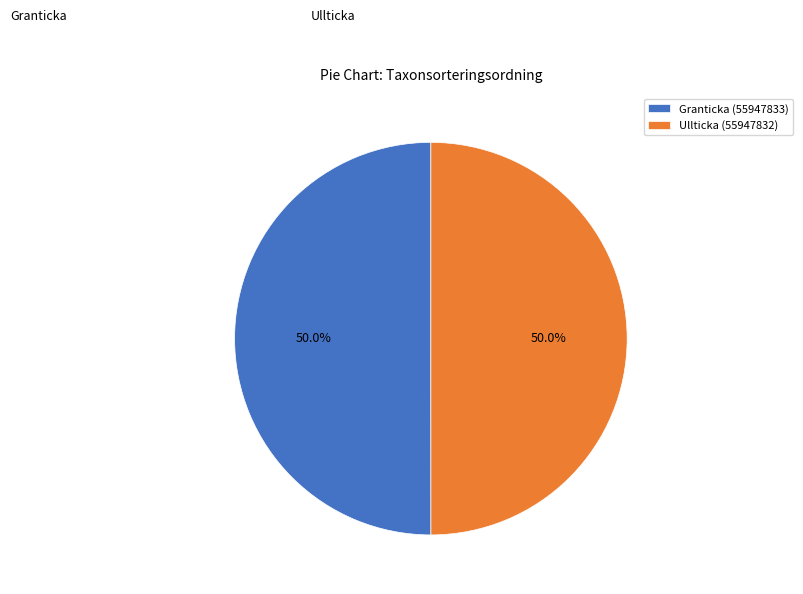

What percentage do Granticka (55947833) and Ullticka (55947832) together represent?

100.0%